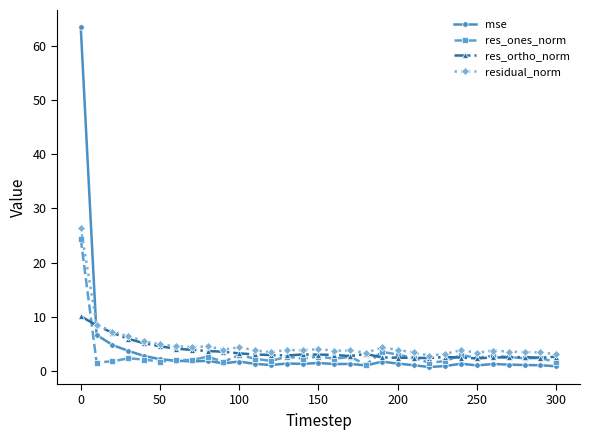

Which series ends up on top after the final intersection of res_ortho_norm and mse?

res_ortho_norm